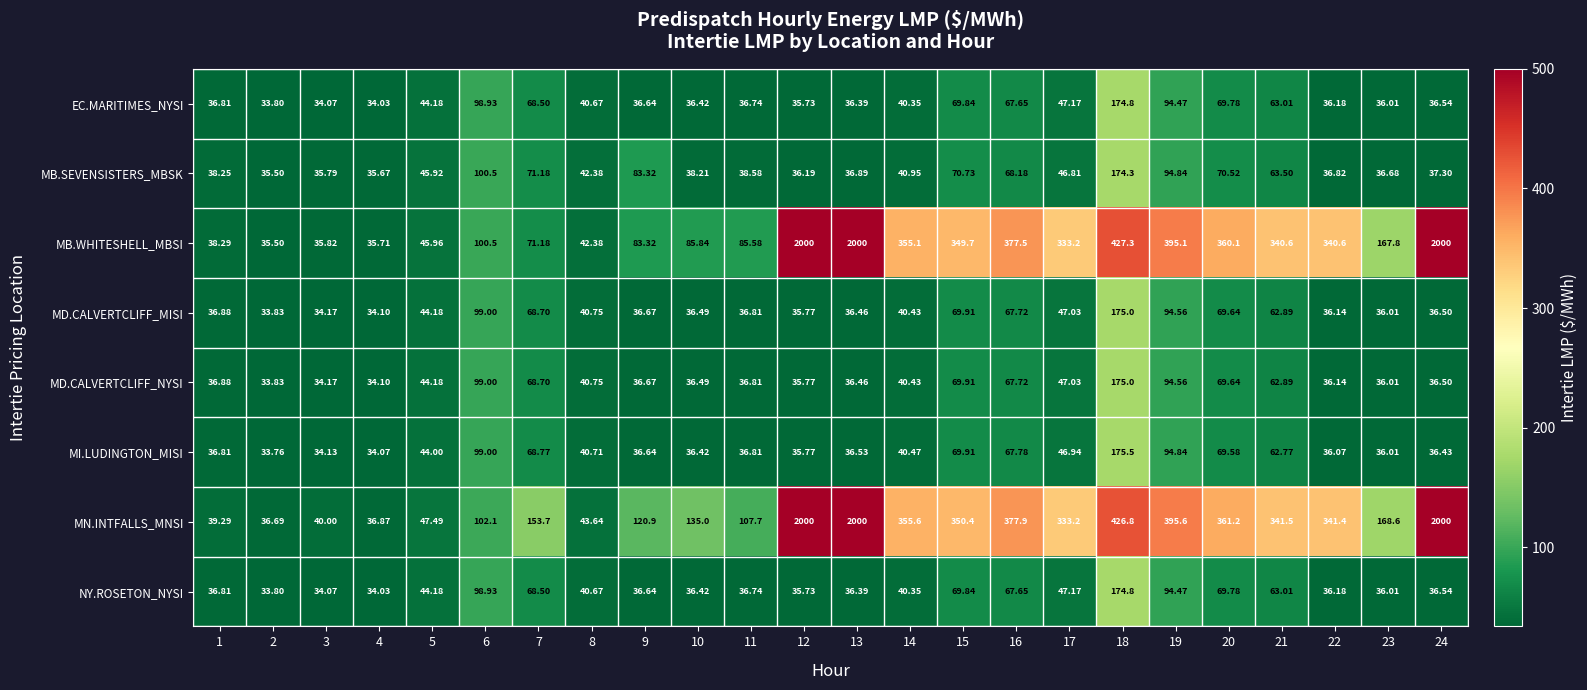

Is the value of MB.SEVENSISTERS_MBSK at 17 greater than the value of MB.WHITESHELL_MBSI at 1?

Yes